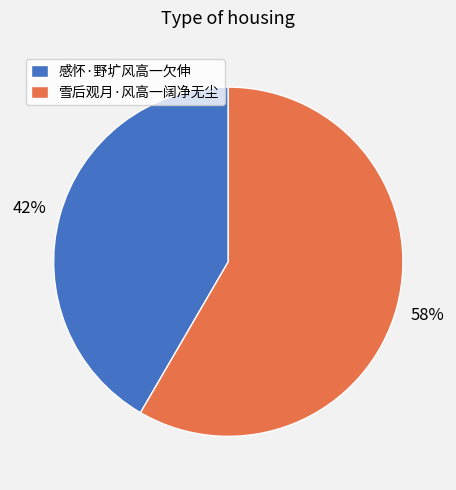

The 感怀·野圹风高一欠伸 slice represents 47% of the pie. True or false?

False